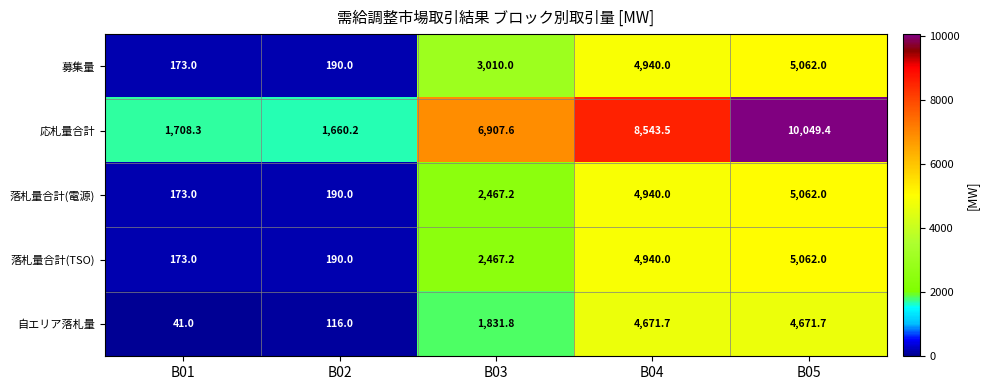

Reading left to right, extract all data points from this chart.

募集量: B01=173.0	B02=190.0	B03=3010.0	B04=4940.0	B05=5062.0
応札量合計: B01=1708.3	B02=1660.2	B03=6907.6	B04=8543.5	B05=10049.4
落札量合計(電源): B01=173.0	B02=190.0	B03=2467.2	B04=4940.0	B05=5062.0
落札量合計(TSO): B01=173.0	B02=190.0	B03=2467.2	B04=4940.0	B05=5062.0
自エリア落札量: B01=41.0	B02=116.0	B03=1831.8	B04=4671.7	B05=4671.7